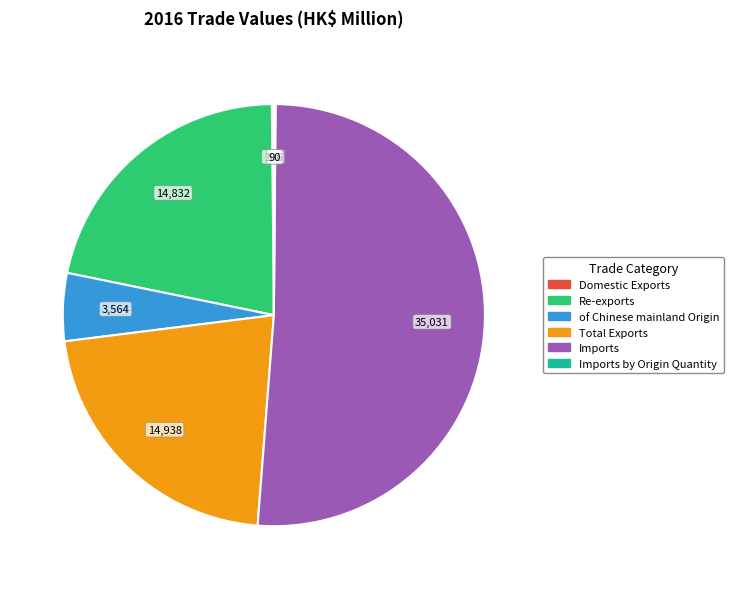

Is there any slice that represents more than half of the pie?

Yes